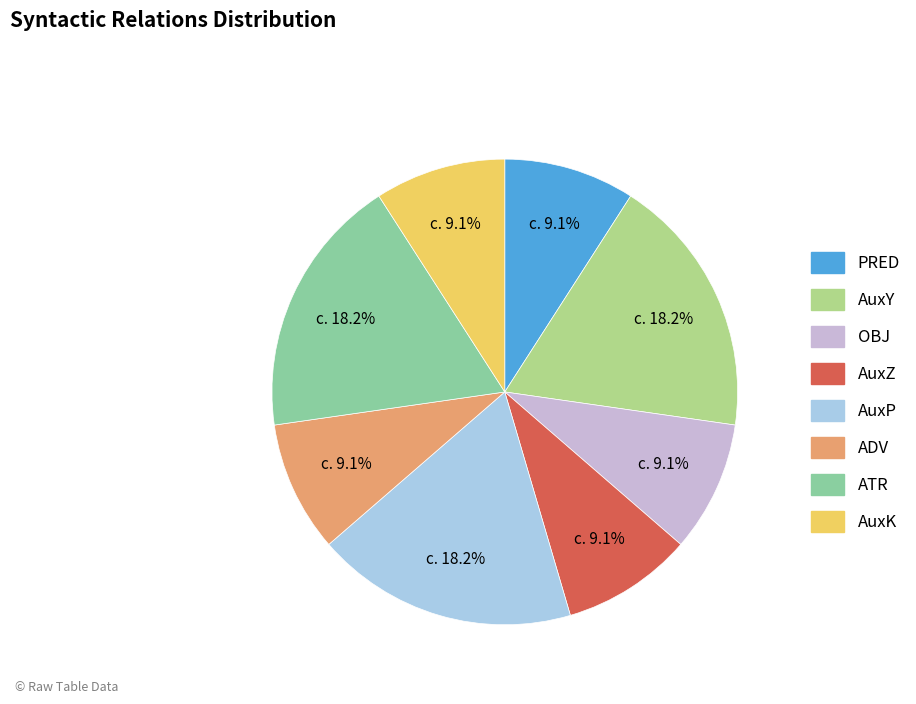

Is there any slice that represents more than half of the pie?

No